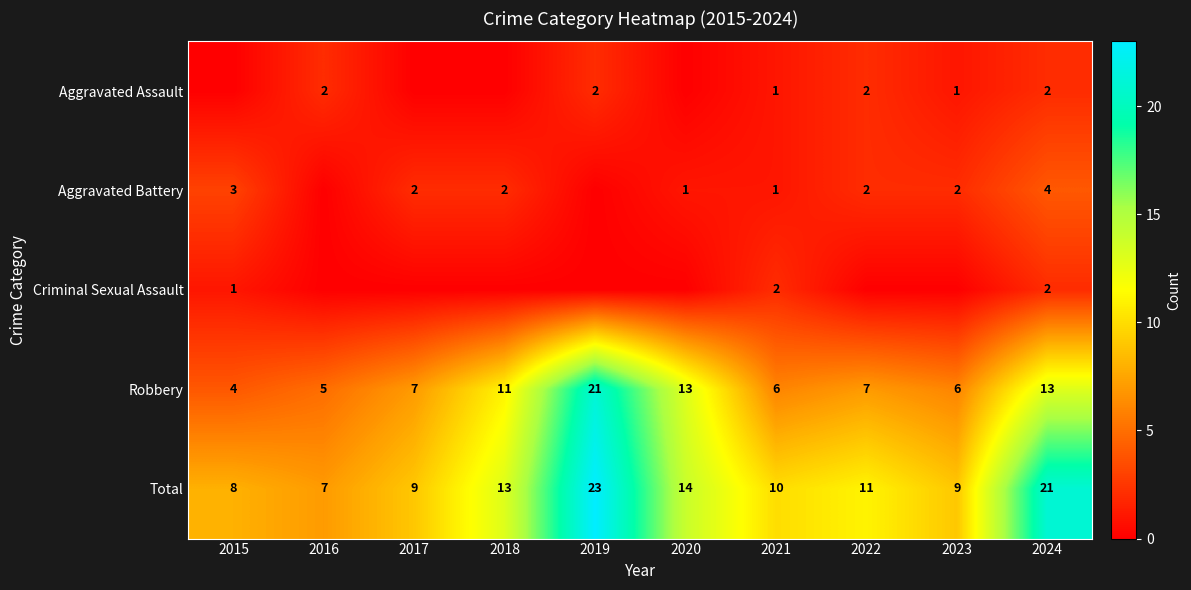

How many data points in Total are less than 11?

5